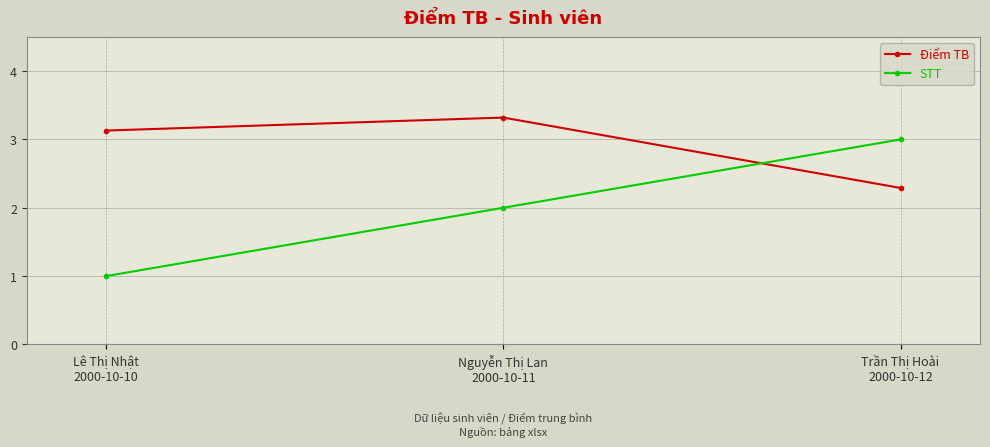

What is the spread (max minus min) of values at Trần Thị Hoài
2000-10-12?

0.7